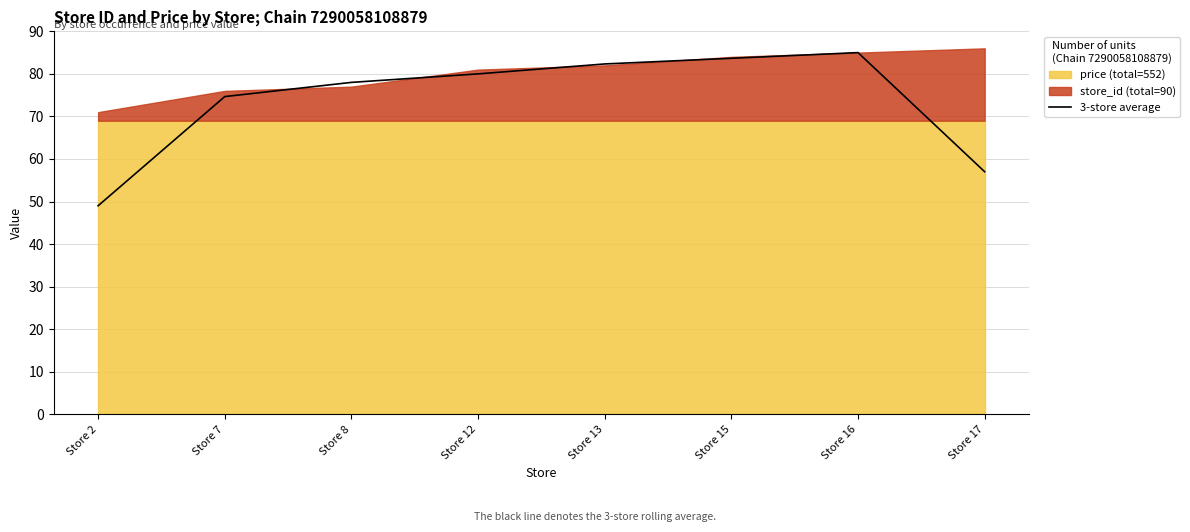

What is the value of the 8th point from the left?

57.0